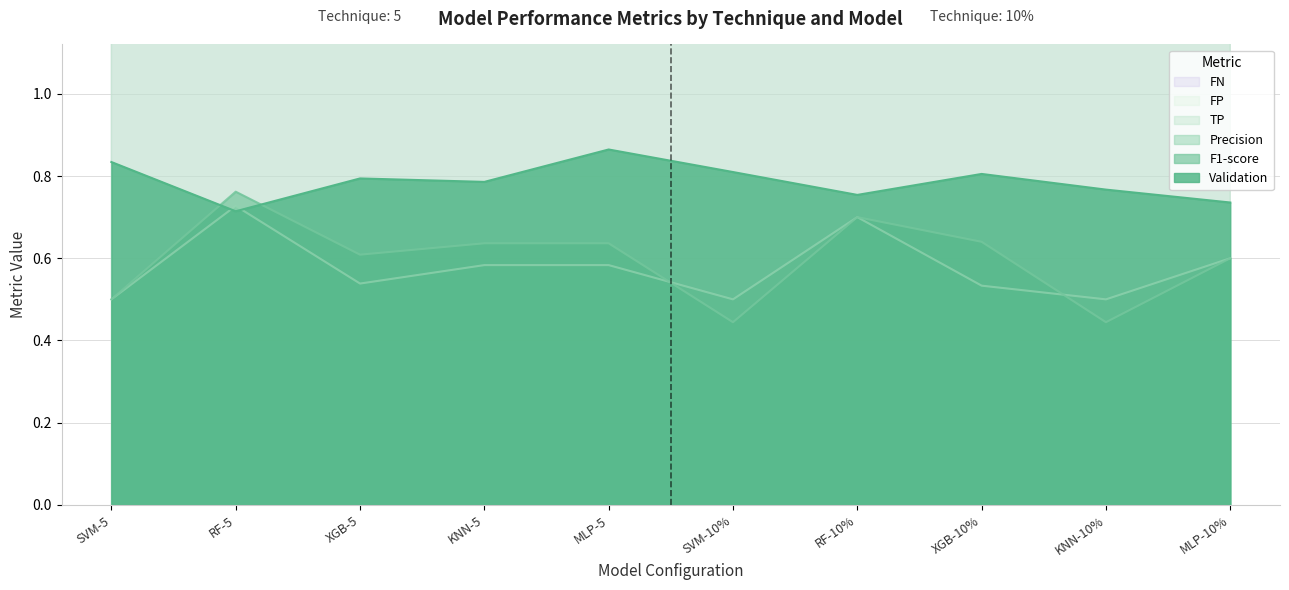

What is the sum of all Precision values?

5.8